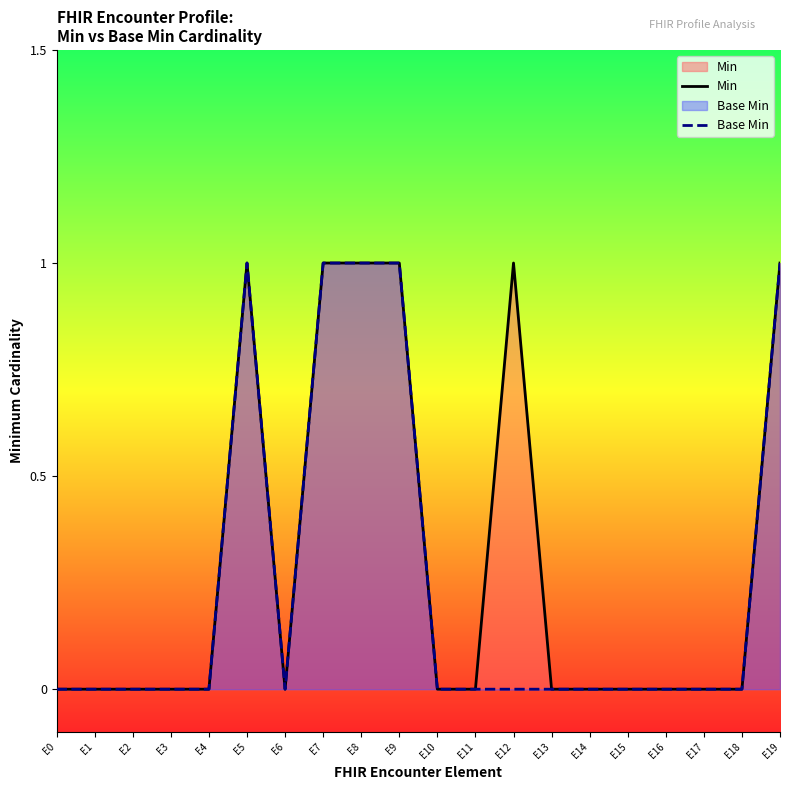

List the series in order of their peak value, lowest first.

Min, Base Min